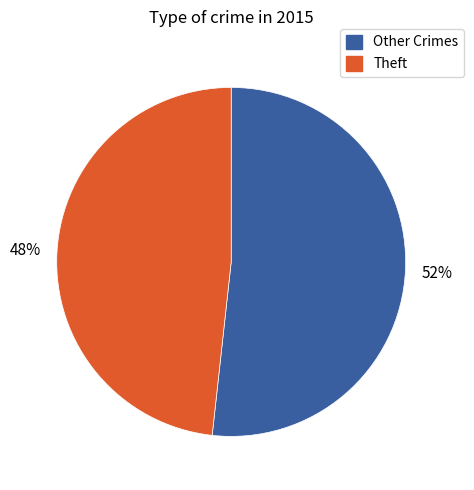

How many slices are in this pie chart?

2